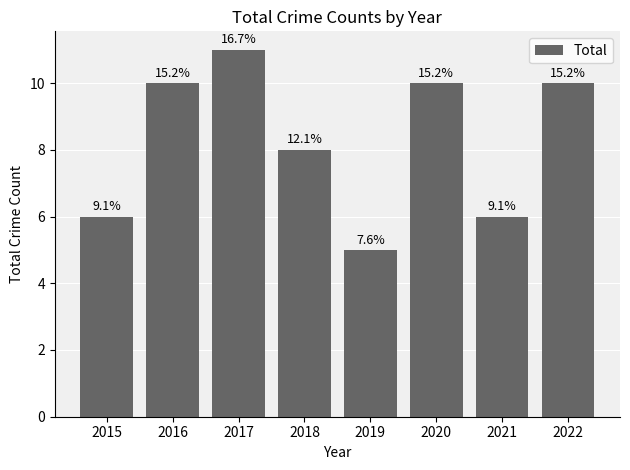

Does the chart contain any negative values?

No